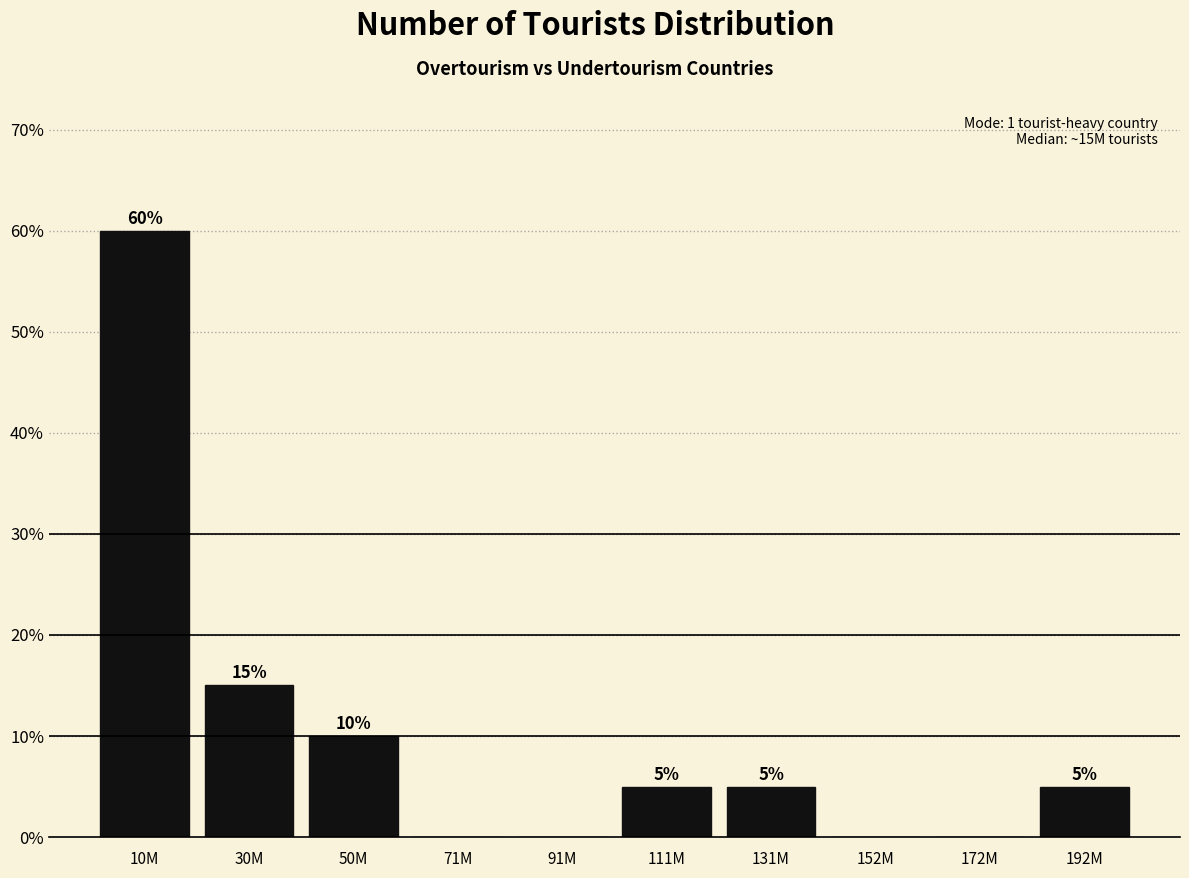

Reading left to right, list all the values displayed in this chart.

10M=60	30M=15	50M=10	71M=0	91M=0	111M=5	131M=5	152M=0	172M=0	192M=5